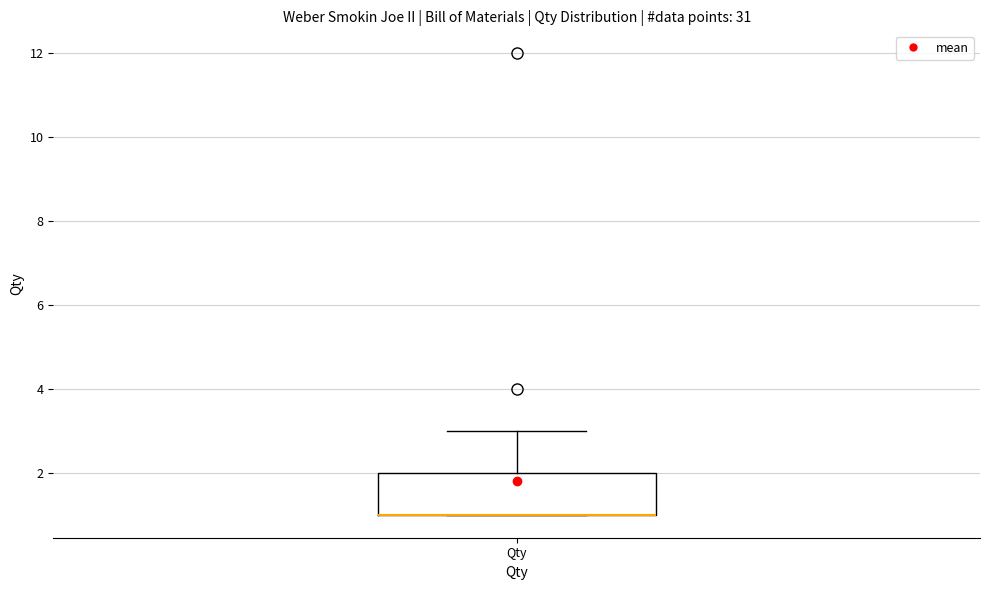

Transcribe this box plot: give where the median line is, the range the box spans, and where the two whiskers end, as read against the y-axis. The values are not printed on the chart, so give them approximately, as read against the axis.

median 1 (drawn on the box's lower edge), box 1 to 2, whiskers 1 to 3